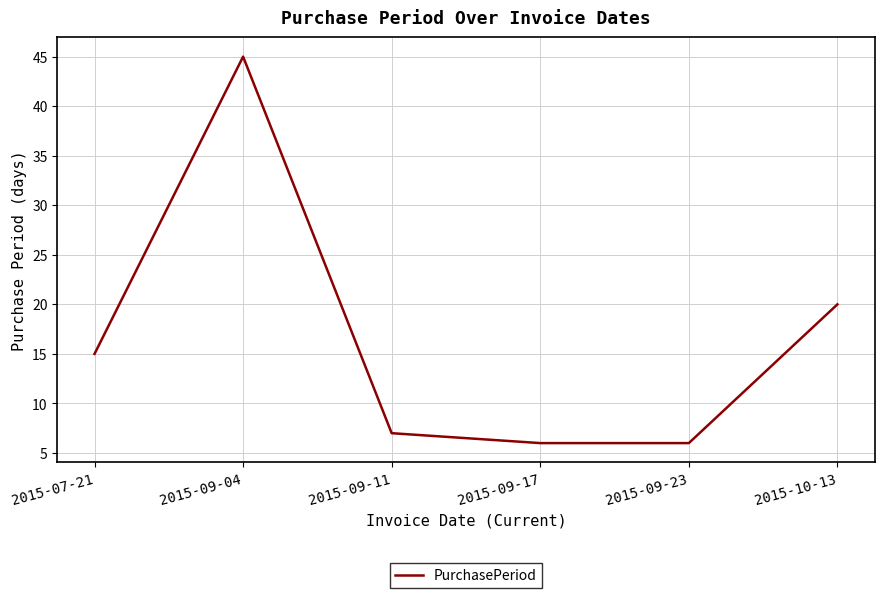

What is the change in value from 2015-07-21 to 2015-09-17?

-9